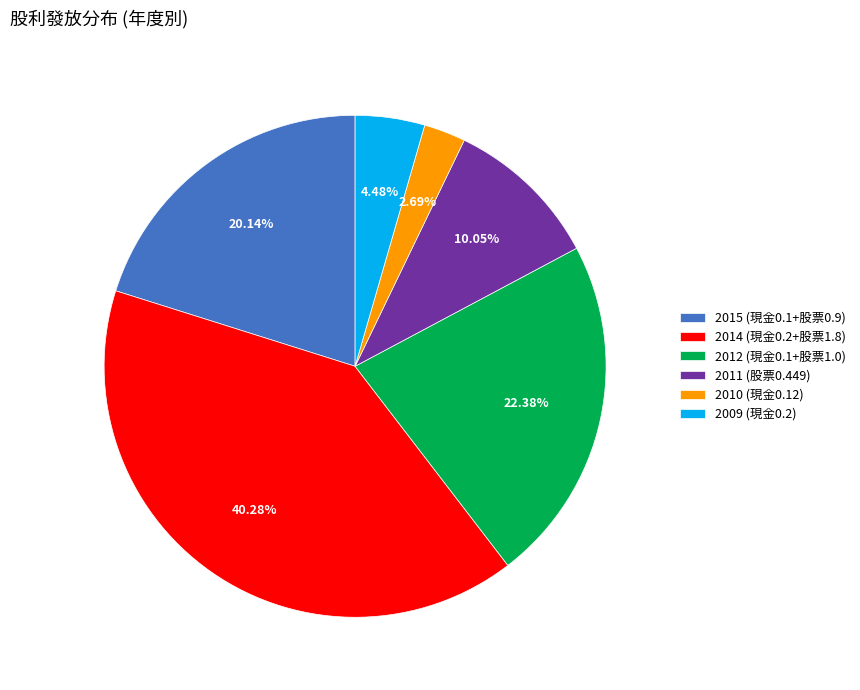

Does 2011 (股票0.449) represent more than half of the total?

No